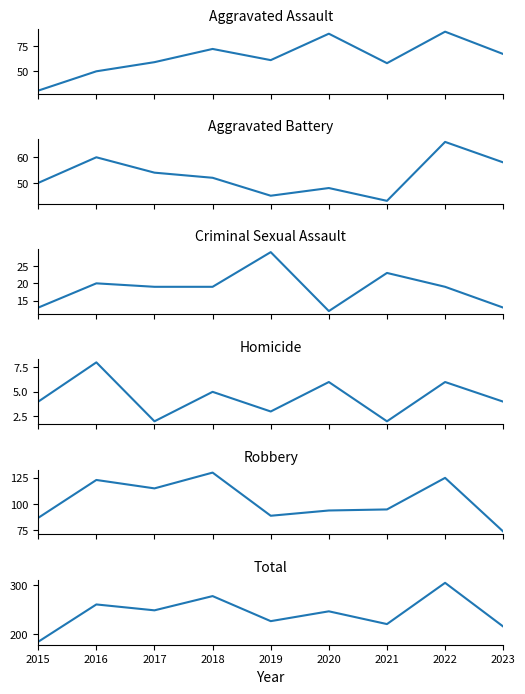

What are all the series names shown in the legend?

Aggravated Assault, Aggravated Battery, Criminal Sexual Assault, Homicide, Robbery, Total